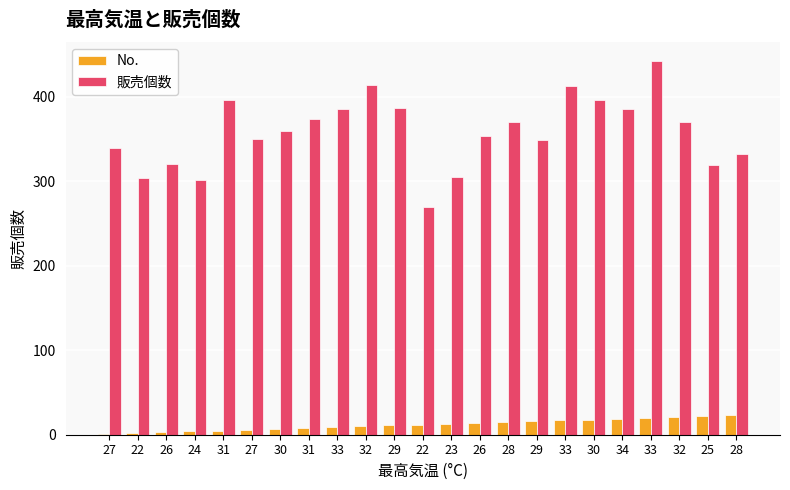

What is the average value of the No. series?

12